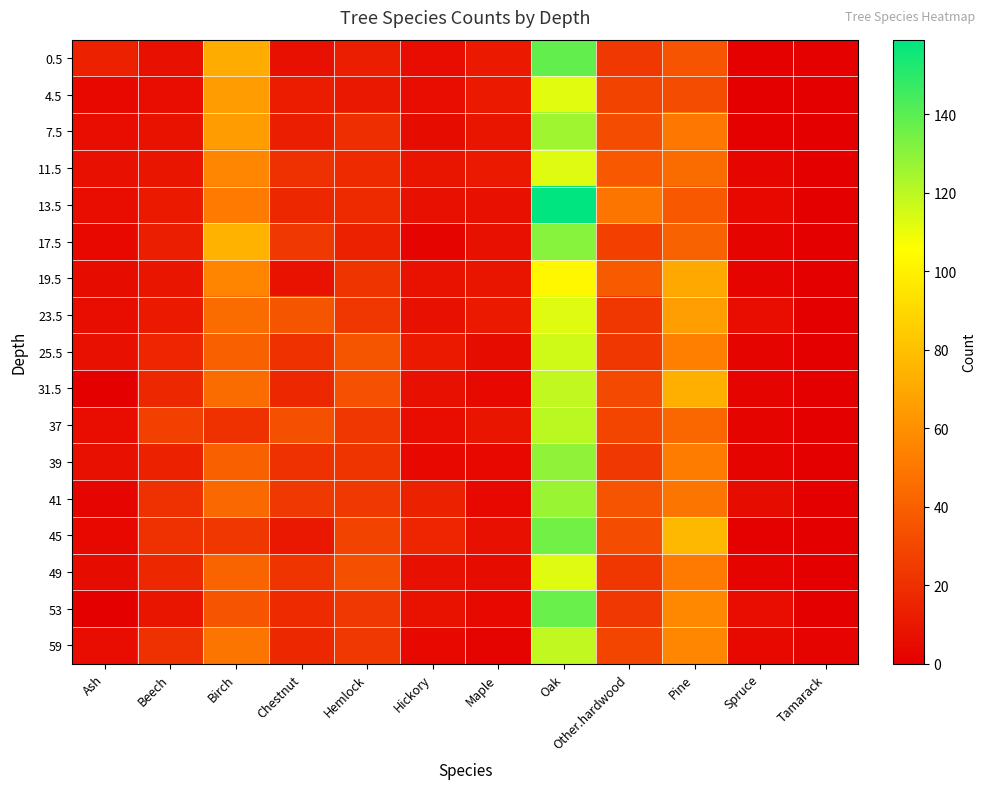

Reading right to left, transcribe all the data shown in this chart.

0.5: Tamarack=1	Spruce=1	Pine=35	Other.hardwood=24	Oak=138	Maple=11	Hickory=6	Hemlock=13	Chestnut=7	Birch=72	Beech=7	Ash=14
4.5: Tamarack=0	Spruce=0	Pine=32	Other.hardwood=28	Oak=112	Maple=11	Hickory=6	Hemlock=10	Chestnut=12	Birch=65	Beech=6	Ash=4
7.5: Tamarack=0	Spruce=1	Pine=50	Other.hardwood=32	Oak=126	Maple=9	Hickory=5	Hemlock=19	Chestnut=13	Birch=65	Beech=8	Ash=6
11.5: Tamarack=0	Spruce=3	Pine=45	Other.hardwood=37	Oak=113	Maple=11	Hickory=9	Hemlock=18	Chestnut=20	Birch=56	Beech=9	Ash=7
13.5: Tamarack=0	Spruce=4	Pine=37	Other.hardwood=49	Oak=159	Maple=7	Hickory=7	Hemlock=18	Chestnut=17	Birch=51	Beech=11	Ash=6
17.5: Tamarack=0	Spruce=2	Pine=41	Other.hardwood=27	Oak=131	Maple=7	Hickory=2	Hemlock=14	Chestnut=24	Birch=74	Beech=13	Ash=4
19.5: Tamarack=0	Spruce=2	Pine=70	Other.hardwood=38	Oak=103	Maple=9	Hickory=8	Hemlock=22	Chestnut=8	Birch=55	Beech=9	Ash=5
23.5: Tamarack=0	Spruce=6	Pine=66	Other.hardwood=23	Oak=113	Maple=11	Hickory=7	Hemlock=23	Chestnut=36	Birch=45	Beech=11	Ash=6
25.5: Tamarack=0	Spruce=2	Pine=53	Other.hardwood=23	Oak=116	Maple=5	Hickory=11	Hemlock=36	Chestnut=21	Birch=40	Beech=16	Ash=7
31.5: Tamarack=0	Spruce=2	Pine=73	Other.hardwood=31	Oak=119	Maple=4	Hickory=7	Hemlock=34	Chestnut=17	Birch=45	Beech=17	Ash=0
37: Tamarack=0	Spruce=2	Pine=43	Other.hardwood=29	Oak=120	Maple=9	Hickory=6	Hemlock=23	Chestnut=33	Birch=21	Beech=27	Ash=6
39: Tamarack=0	Spruce=2	Pine=52	Other.hardwood=24	Oak=129	Maple=4	Hickory=4	Hemlock=22	Chestnut=20	Birch=40	Beech=14	Ash=7
41: Tamarack=0	Spruce=5	Pine=49	Other.hardwood=35	Oak=127	Maple=4	Hickory=14	Hemlock=24	Chestnut=24	Birch=44	Beech=20	Ash=3
45: Tamarack=0	Spruce=1	Pine=77	Other.hardwood=32	Oak=135	Maple=7	Hickory=16	Hemlock=28	Chestnut=10	Birch=23	Beech=20	Ash=4
49: Tamarack=0	Spruce=2	Pine=51	Other.hardwood=23	Oak=113	Maple=5	Hickory=7	Hemlock=33	Chestnut=22	Birch=42	Beech=17	Ash=5
53: Tamarack=0	Spruce=6	Pine=57	Other.hardwood=24	Oak=137	Maple=4	Hickory=8	Hemlock=24	Chestnut=18	Birch=35	Beech=9	Ash=0
59: Tamarack=2	Spruce=4	Pine=56	Other.hardwood=29	Oak=119	Maple=2	Hickory=4	Hemlock=24	Chestnut=17	Birch=49	Beech=20	Ash=6